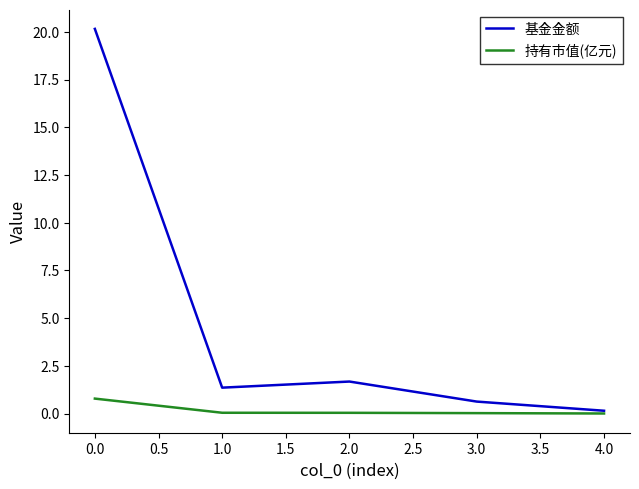

List the series in order of their overall mean, highest first.

基金金额, 持有市值(亿元)